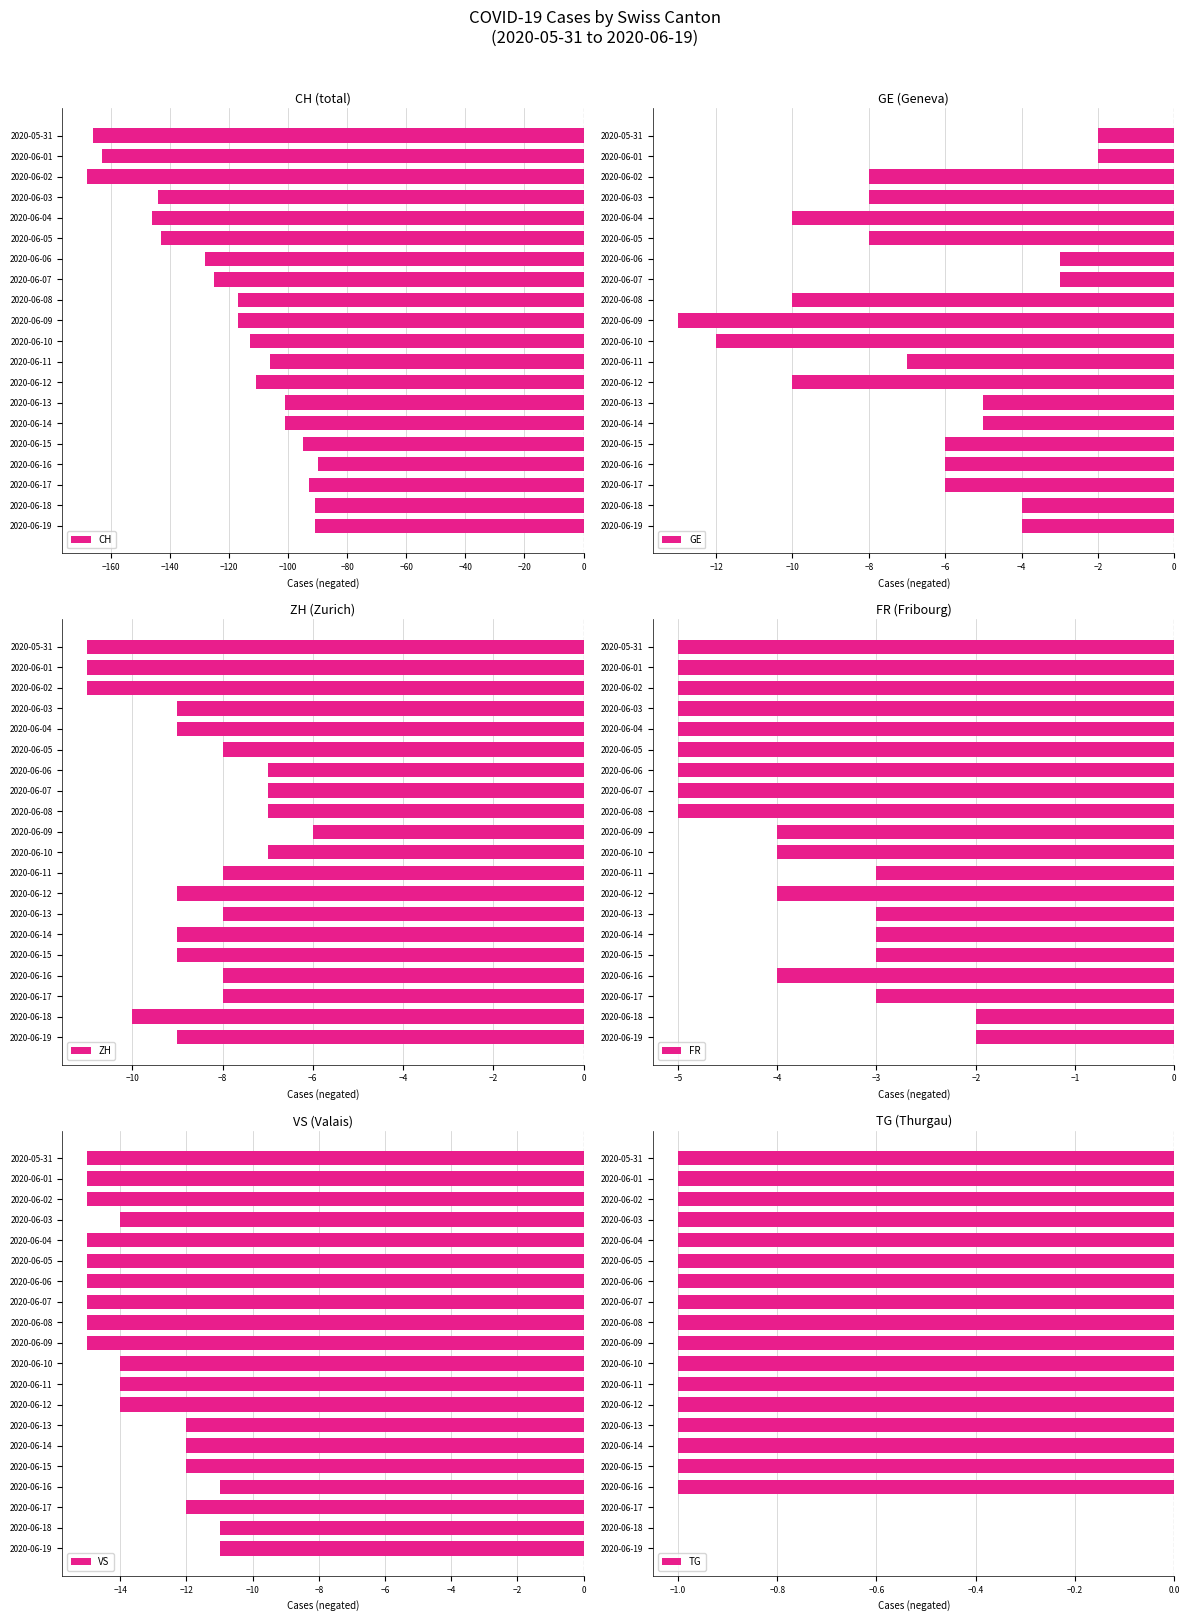

What is the sum of the CH values at 2020-06-17 and 2020-06-02?

-261